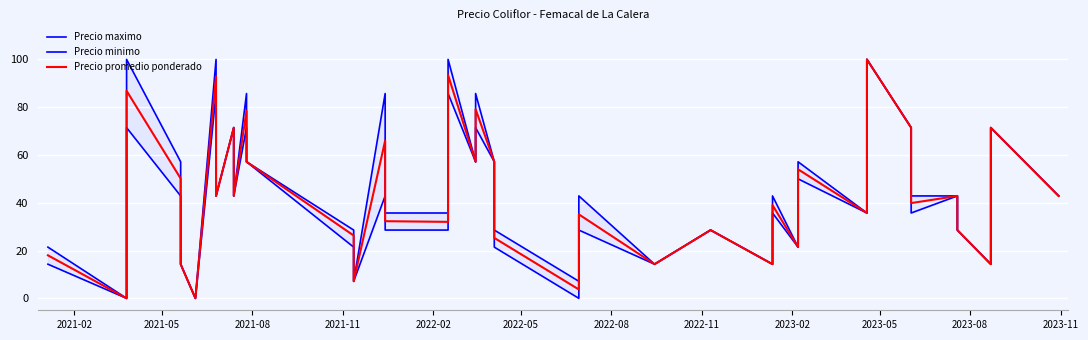

Which series has the largest range (max minus min)?

Precio maximo